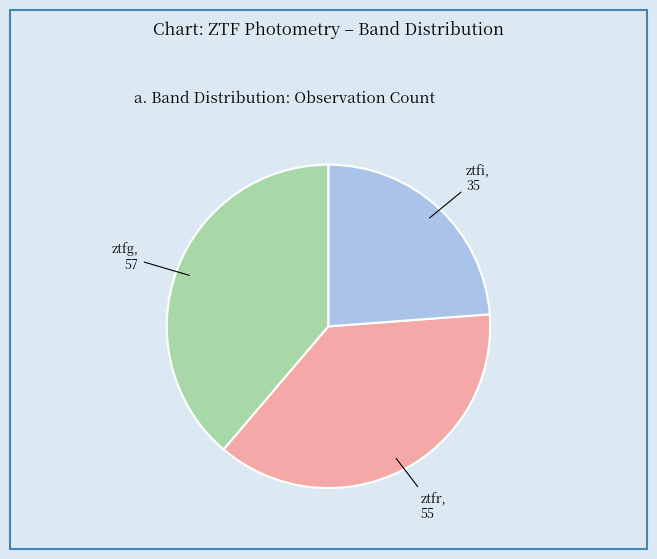

Is there a majority slice in this chart?

No